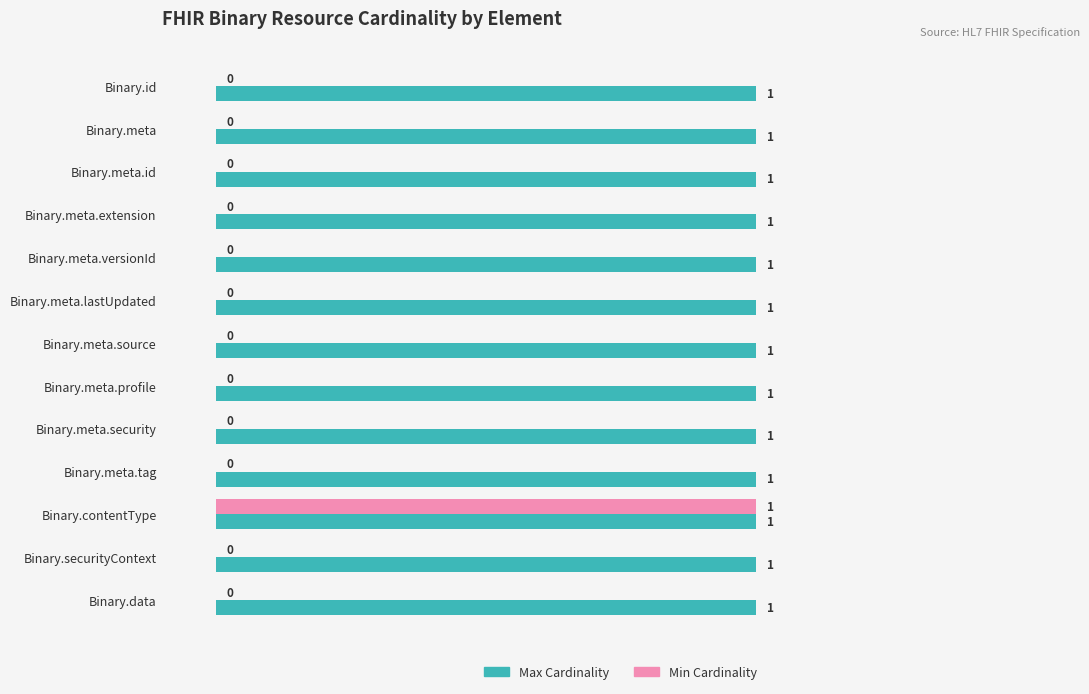

The Max Cardinality series shows 0 at Binary.id. True or false?

False